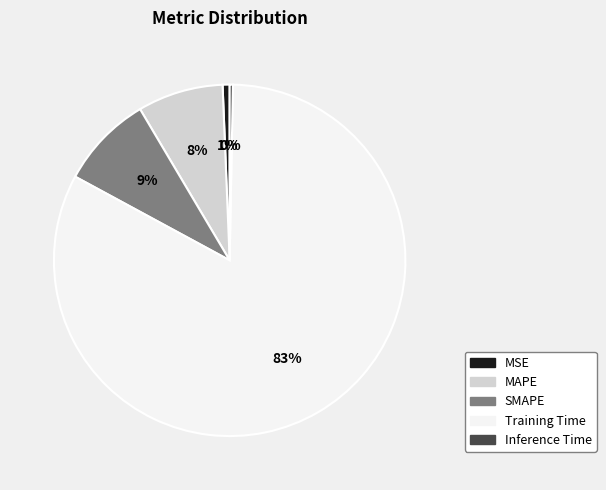

Count the number of slices in the pie.

5